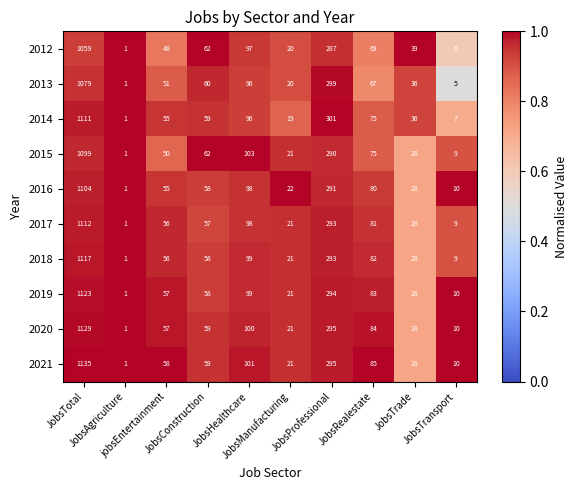

What is the smallest value displayed?

1